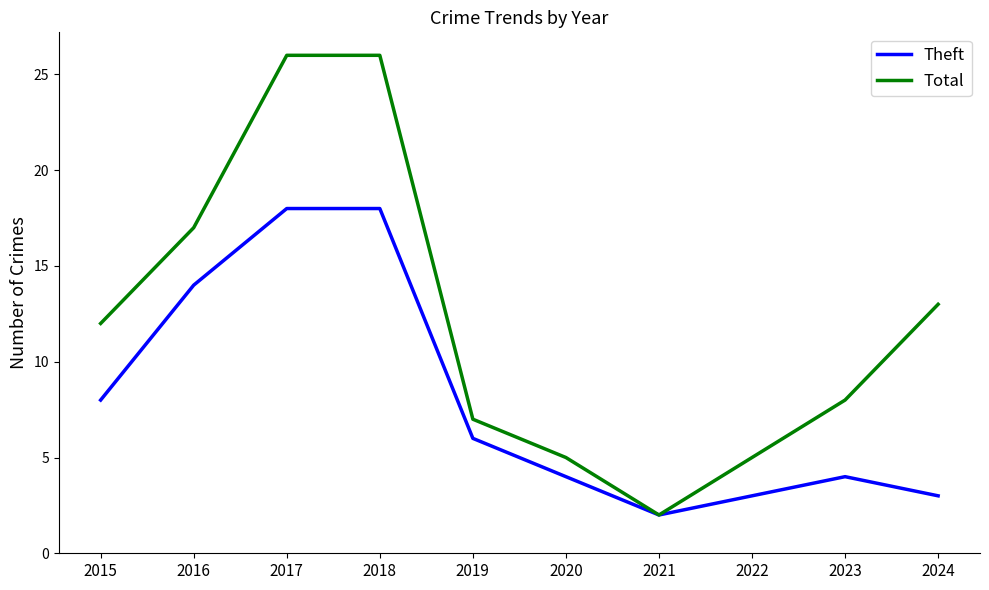

The value of Total at 2023 is 8. True or false?

True